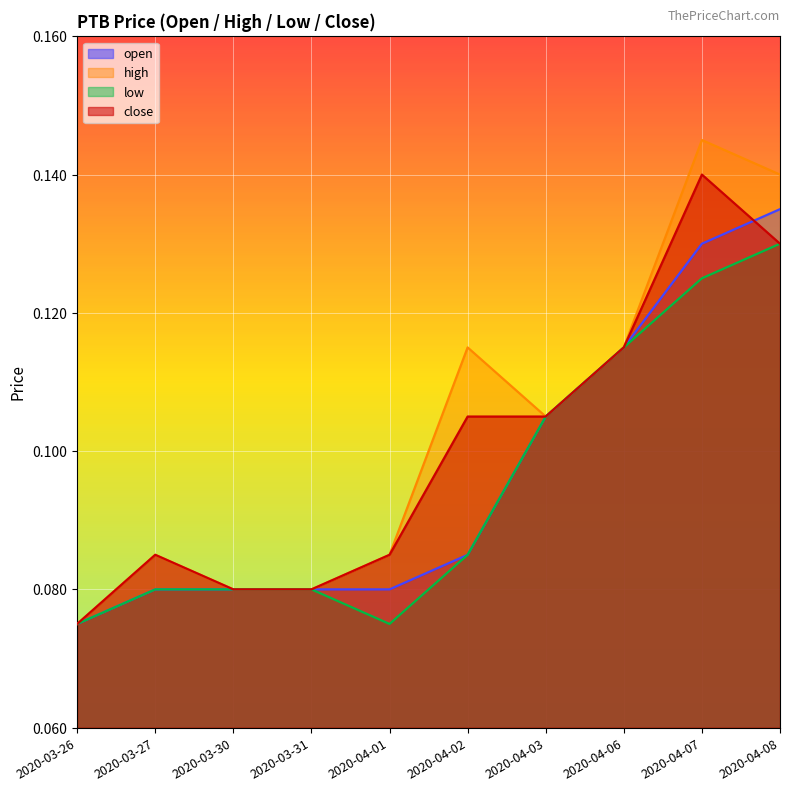

What is the minimum value shown in the chart?

0.1